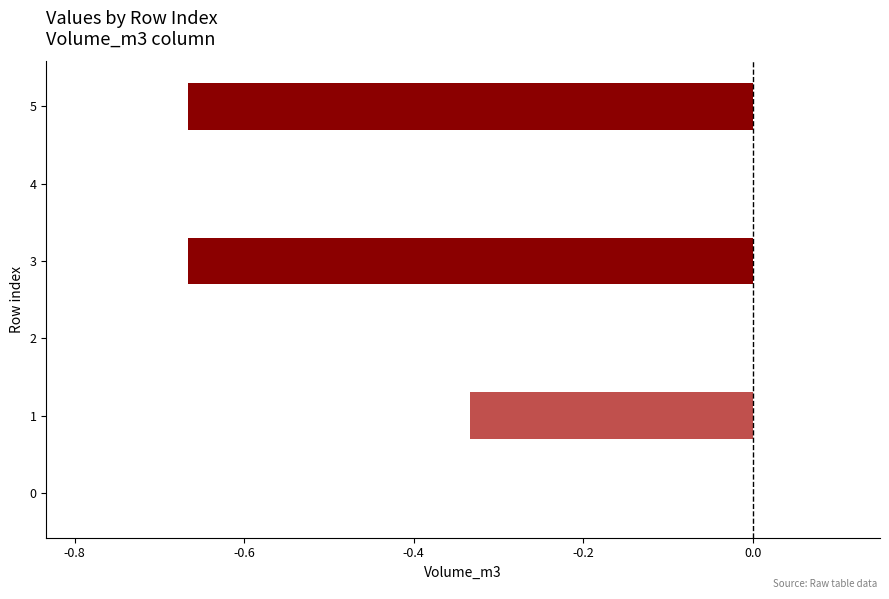

What is the sum of all values?

-1.7